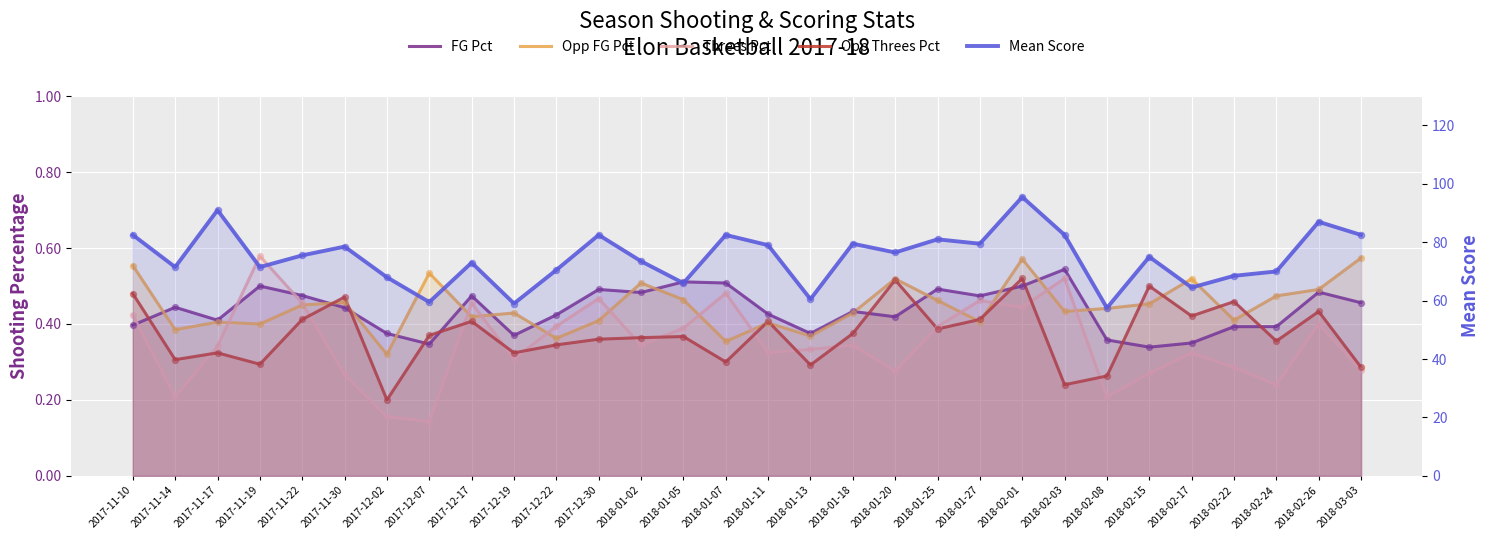

At which category is the sum across all series the highest?

2018-02-01